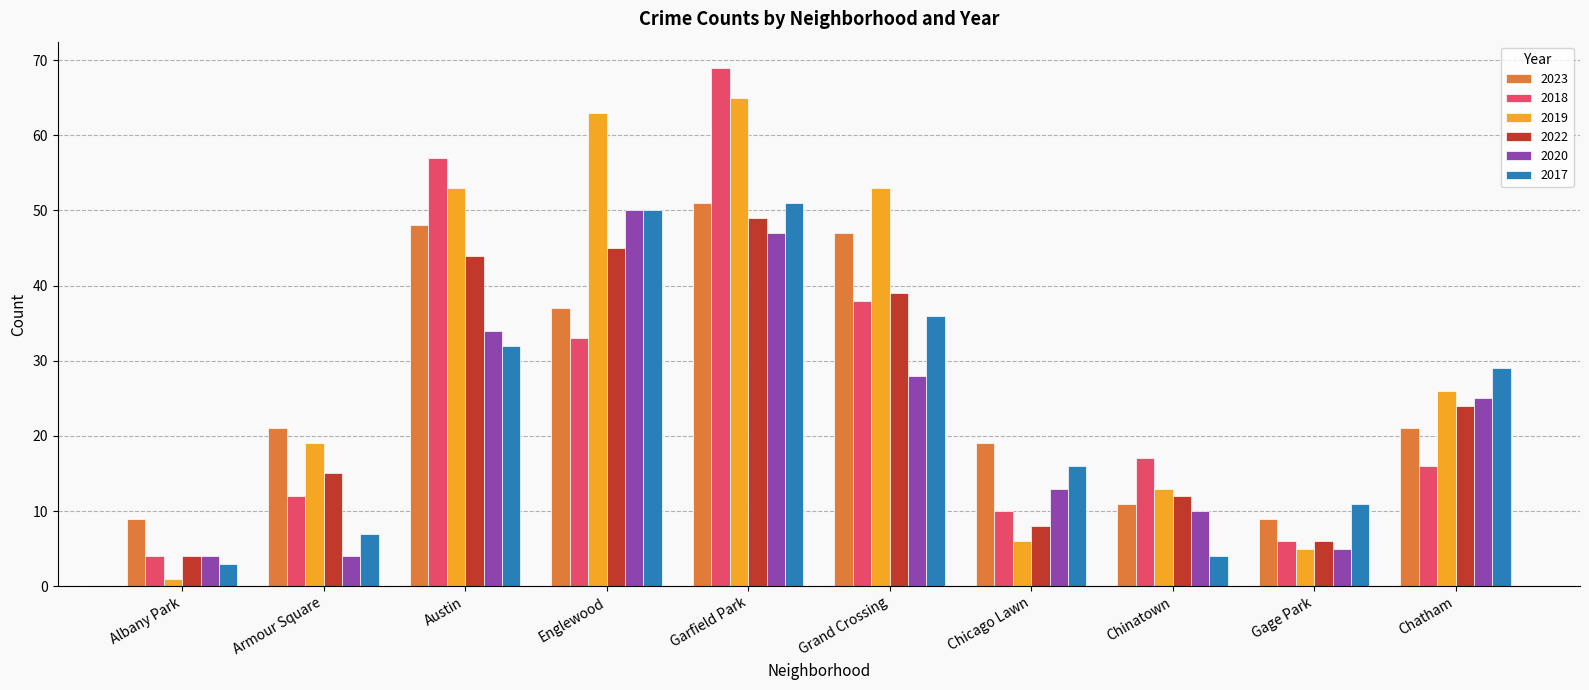

At which label does 2020 first exceed 25?

Austin